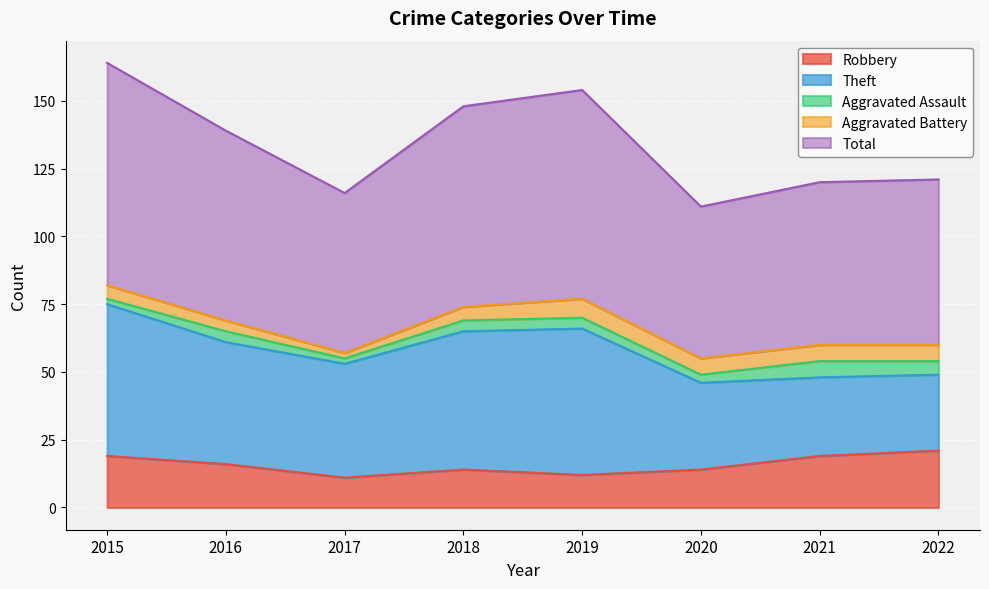

Count the number of categories in the chart.

8